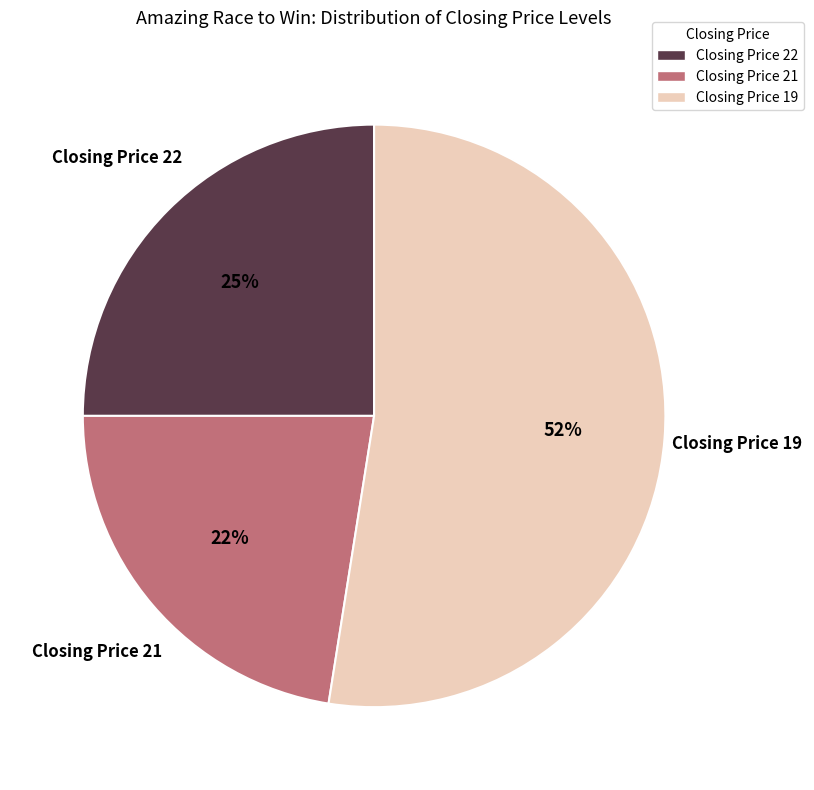

Approximately how many times larger is the value at Closing Price 21 compared to Closing Price 22?

0.9